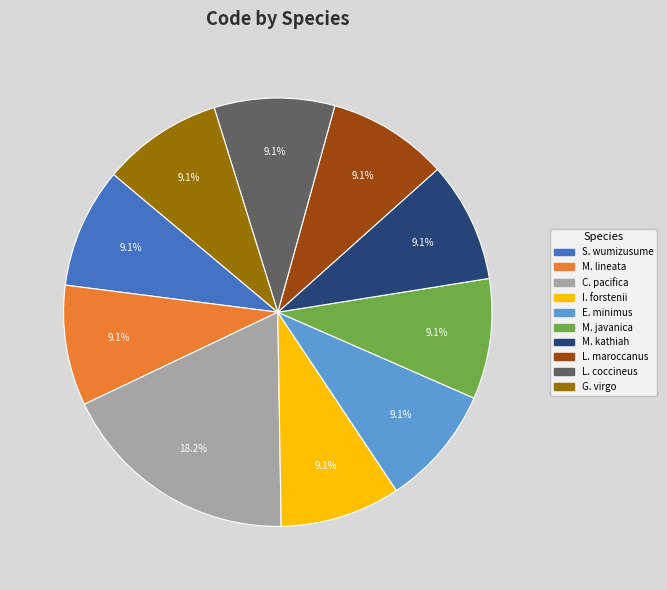

Does any single category account for the majority?

No